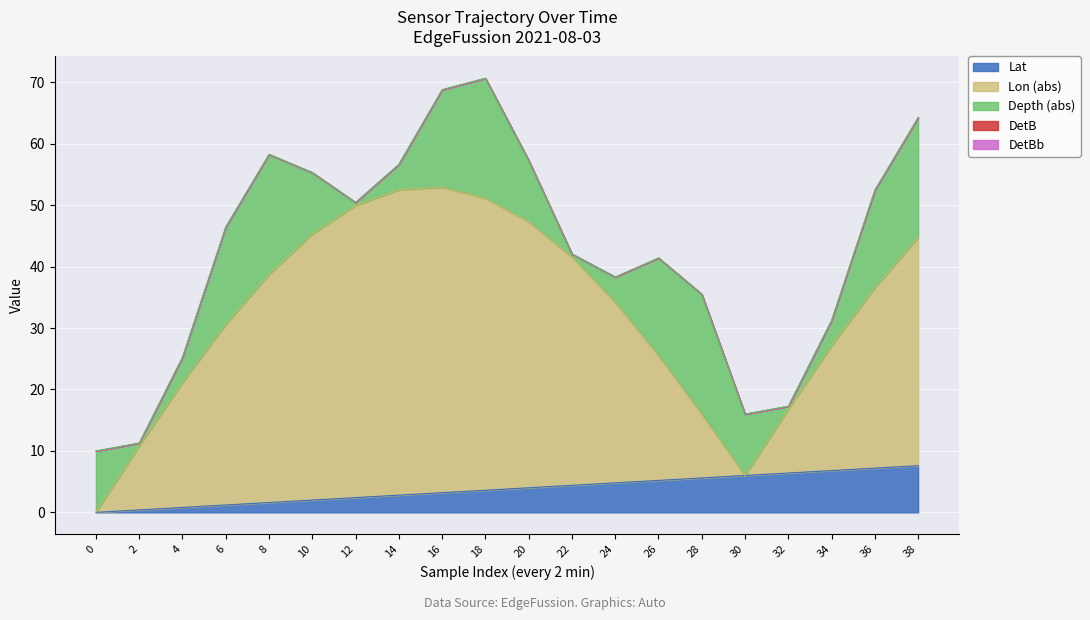

True or false: Lat has a value of 0.0 at 00:00.

True